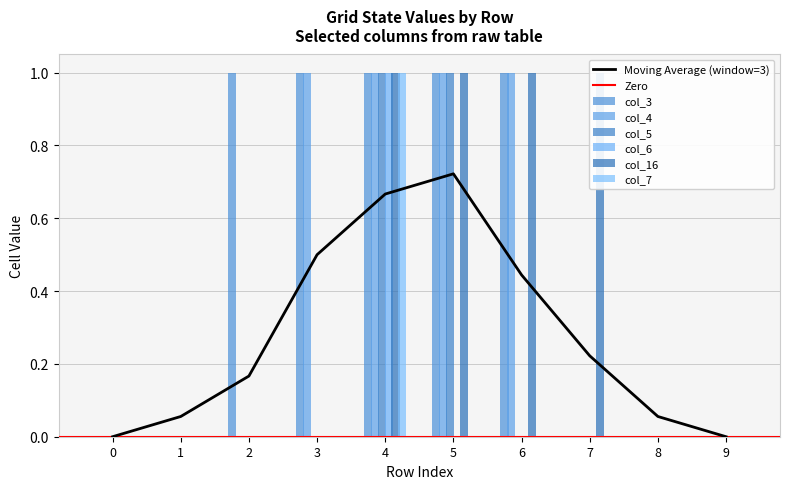

How many bars are there in total?

60